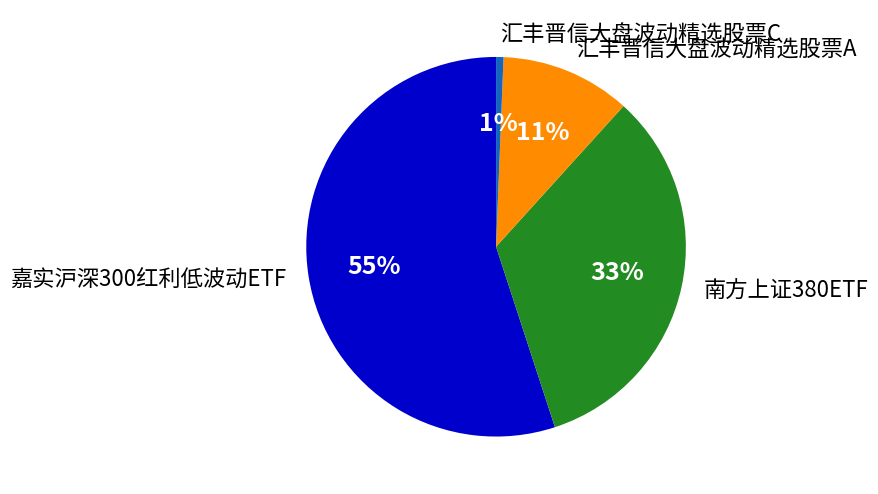

How many slices are in this pie chart?

4